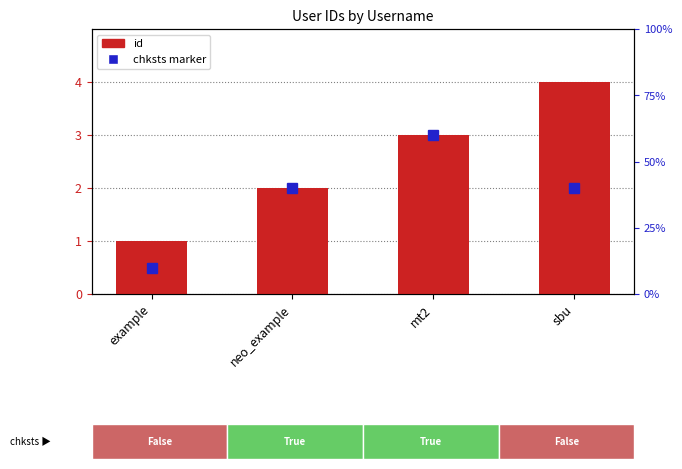

Reading left to right, extract all data points from this chart.

1	2	3	4